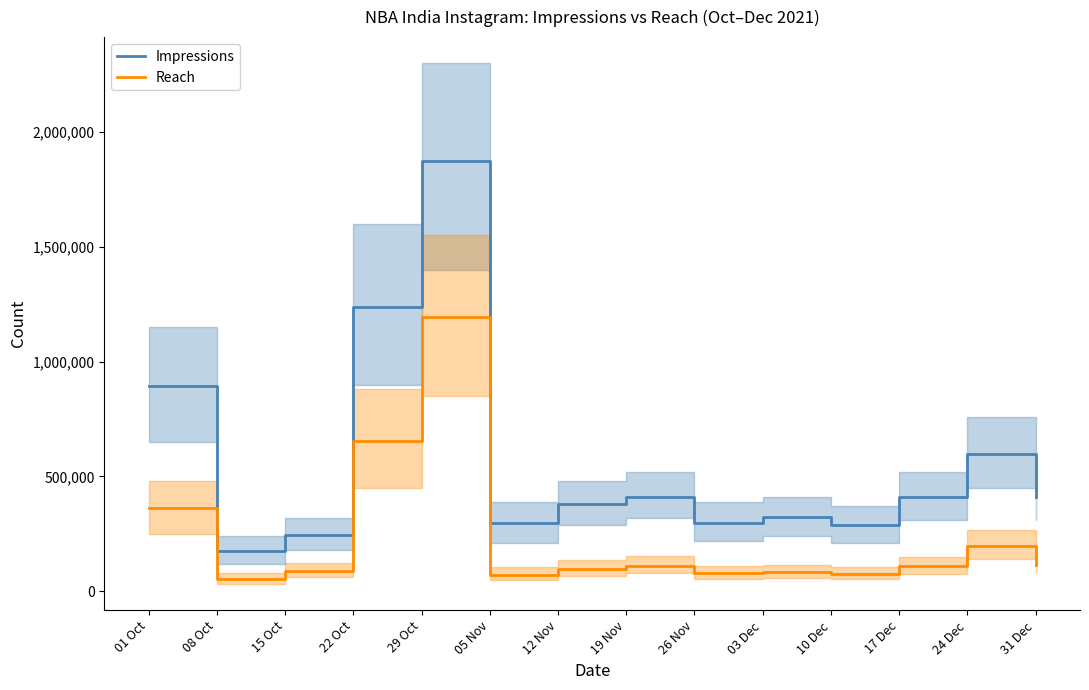

How many values in the Reach series exceed 109870?

6